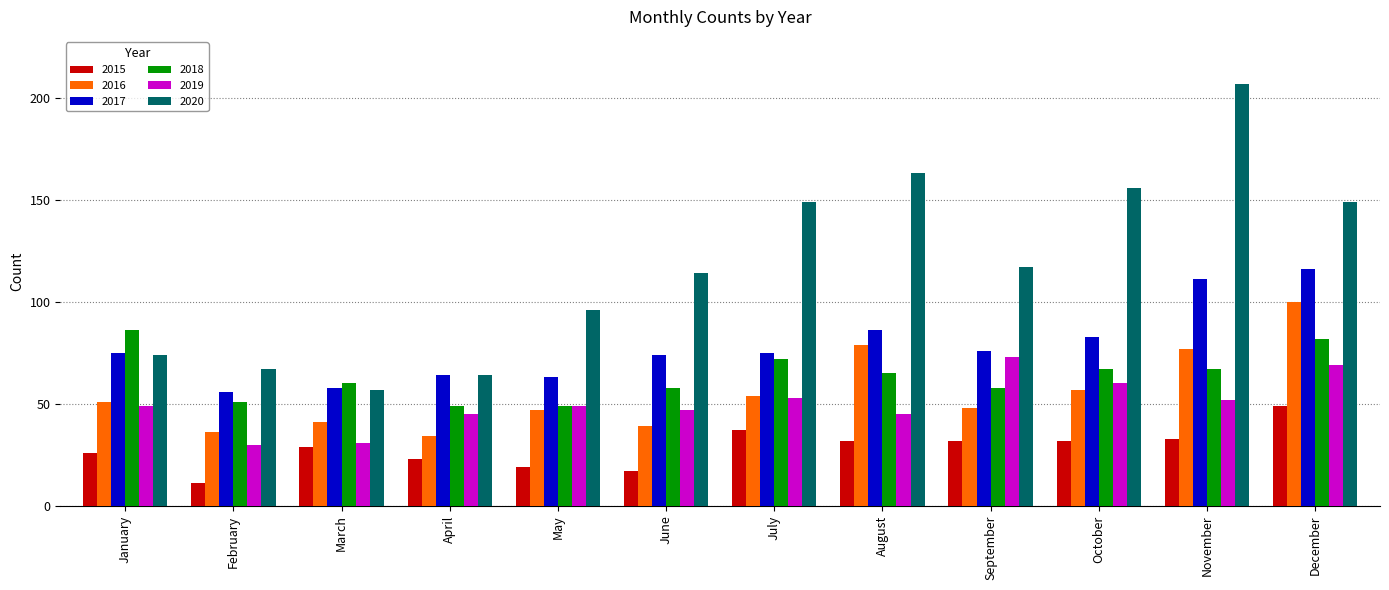

Is it true that 2016 equals 79 at August?

True